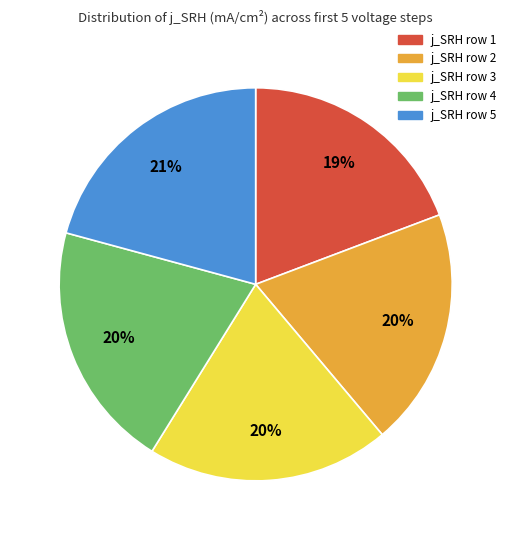

To the nearest percent, what is the difference between the j_SRH row 5 and j_SRH row 2 slice percentages?

1%